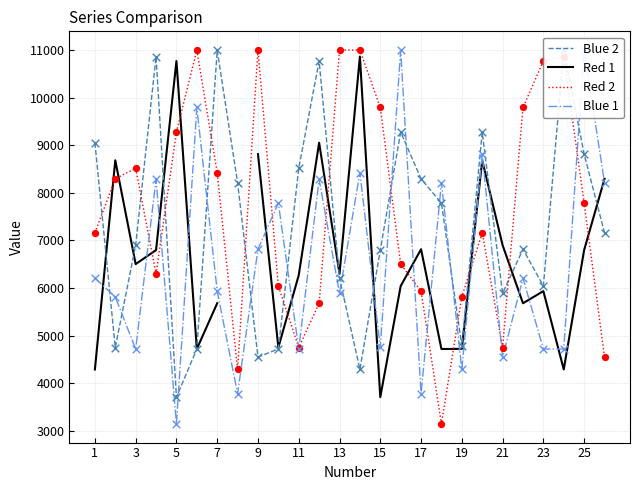

At how many categories does at least one series exceed 7330?

24